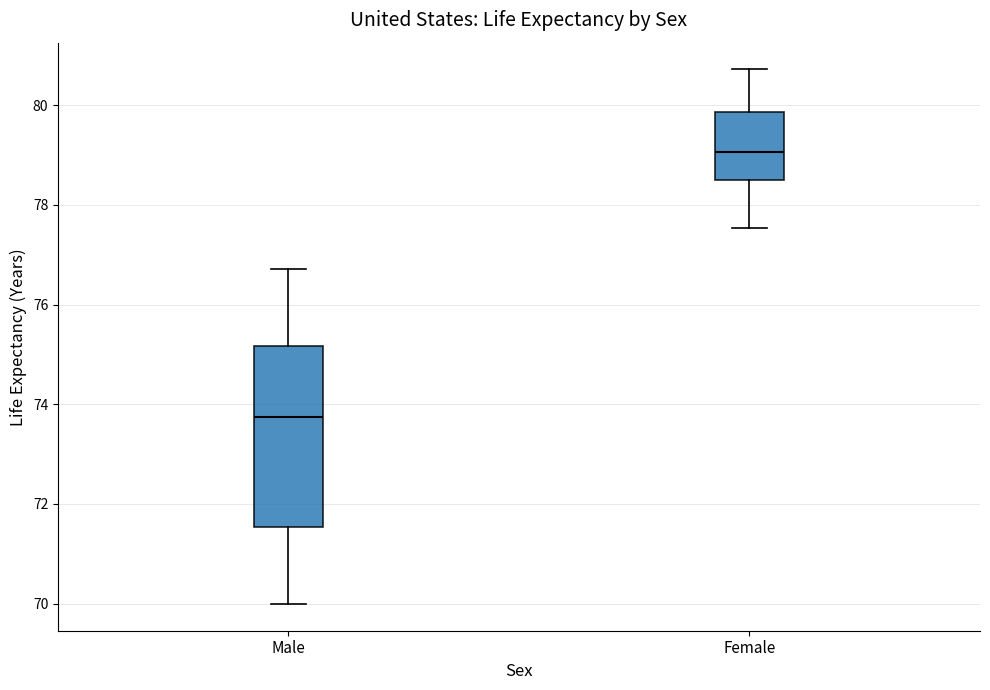

Reading left to right, read every box against the y-axis: the position of its median line, the range the box covers, and the ends of its whiskers. The values are not printed on the chart, so give them approximately, as read against the axis.

Male: median 73.8, box 71.6 to 75.2, whiskers 70.0 to 76.8
Female: median 79.0, box 78.4 to 79.8, whiskers 77.6 to 80.8